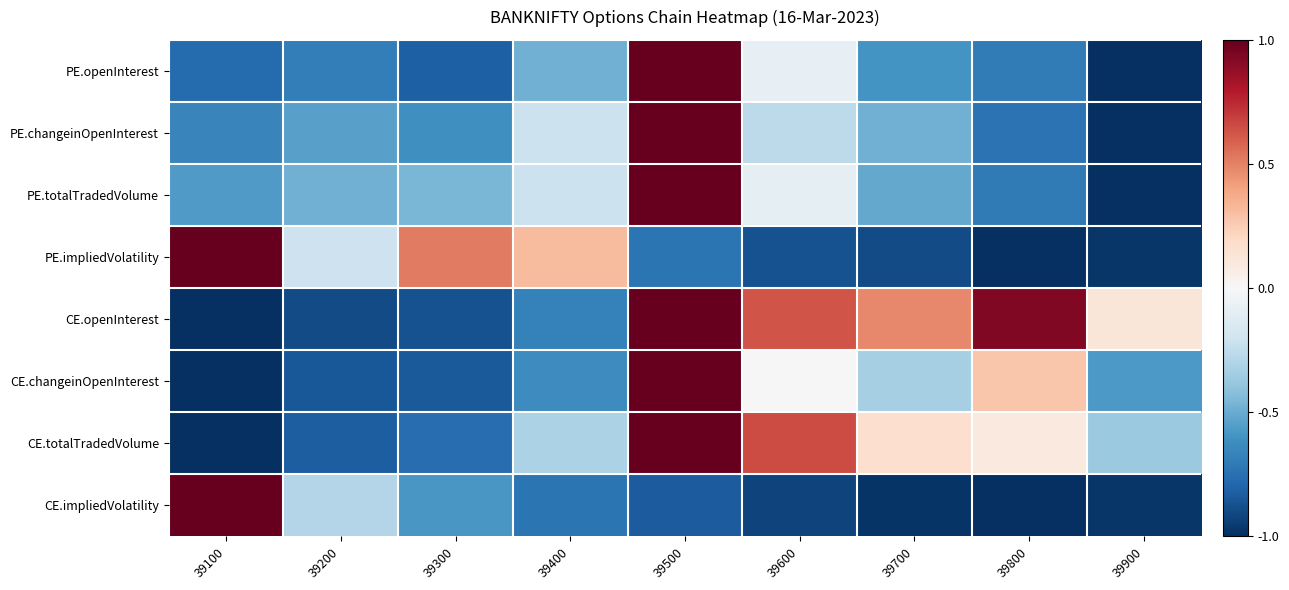

Which series has the largest total across all categories?

CE.openInterest